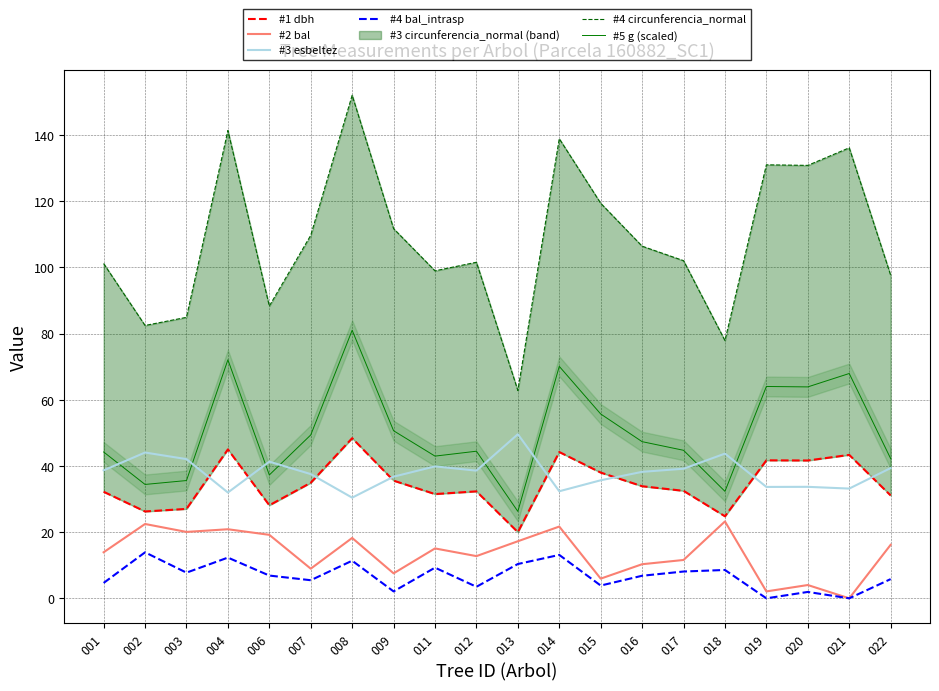

True or false: #1 dbh and #2 bal cross at least once.

False